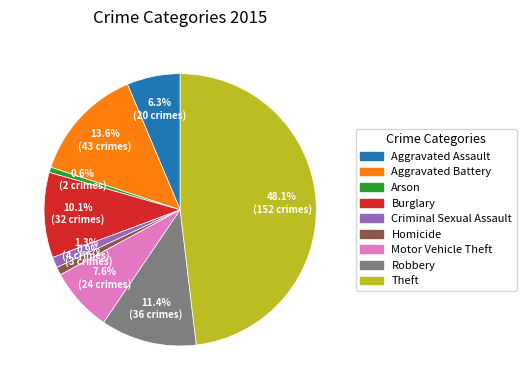

Which has a higher value, Arson or Motor Vehicle Theft?

Motor Vehicle Theft